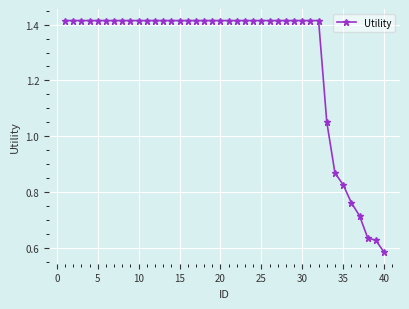

What is the sum of all values?

51.3